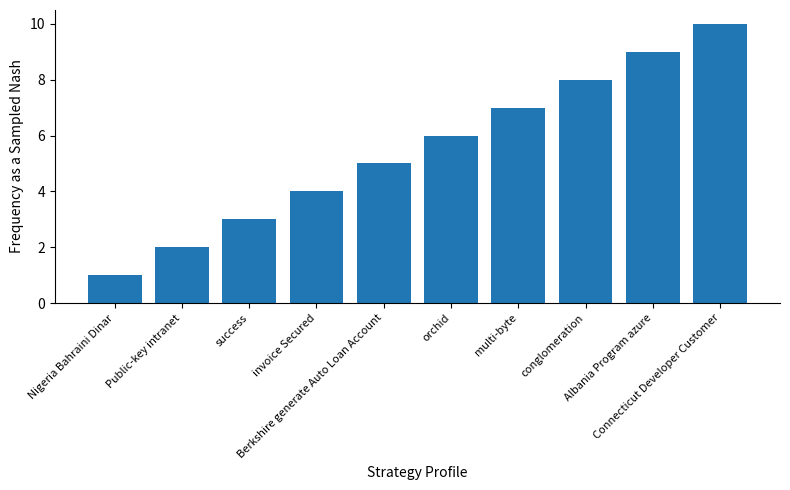

Reading left to right, what are all the values shown in this chart?

Nigeria Bahraini Dinar=1	Public-key intranet=2	success=3	invoice Secured=4	Berkshire generate Auto Loan Account=5	orchid=6	multi-byte=7	conglomeration=8	Albania Program azure=9	Connecticut Developer Customer=10